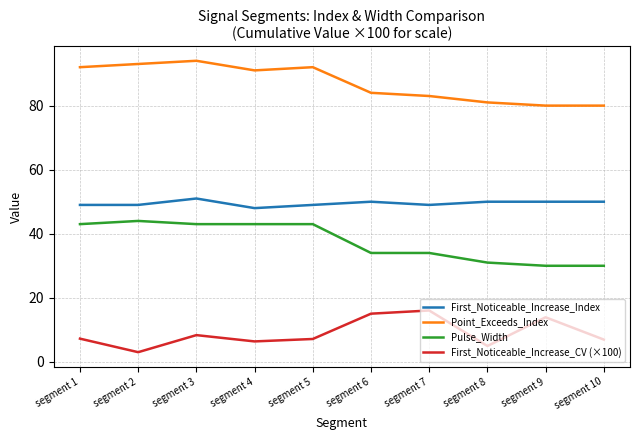

What is the smallest value displayed?

3.0